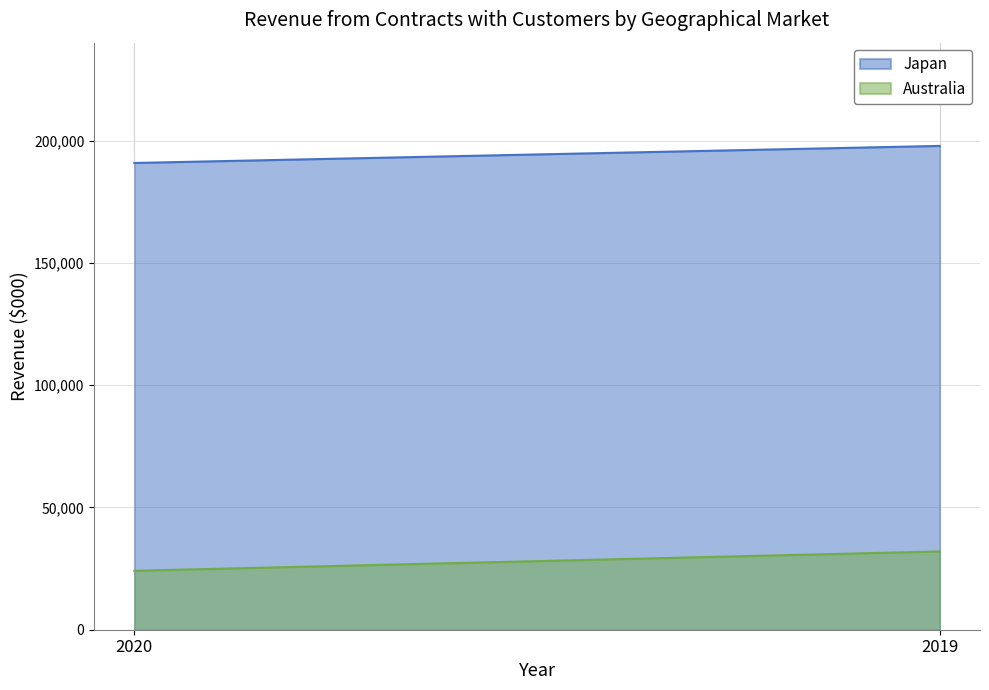

At which label does Australia reach its peak?

2019